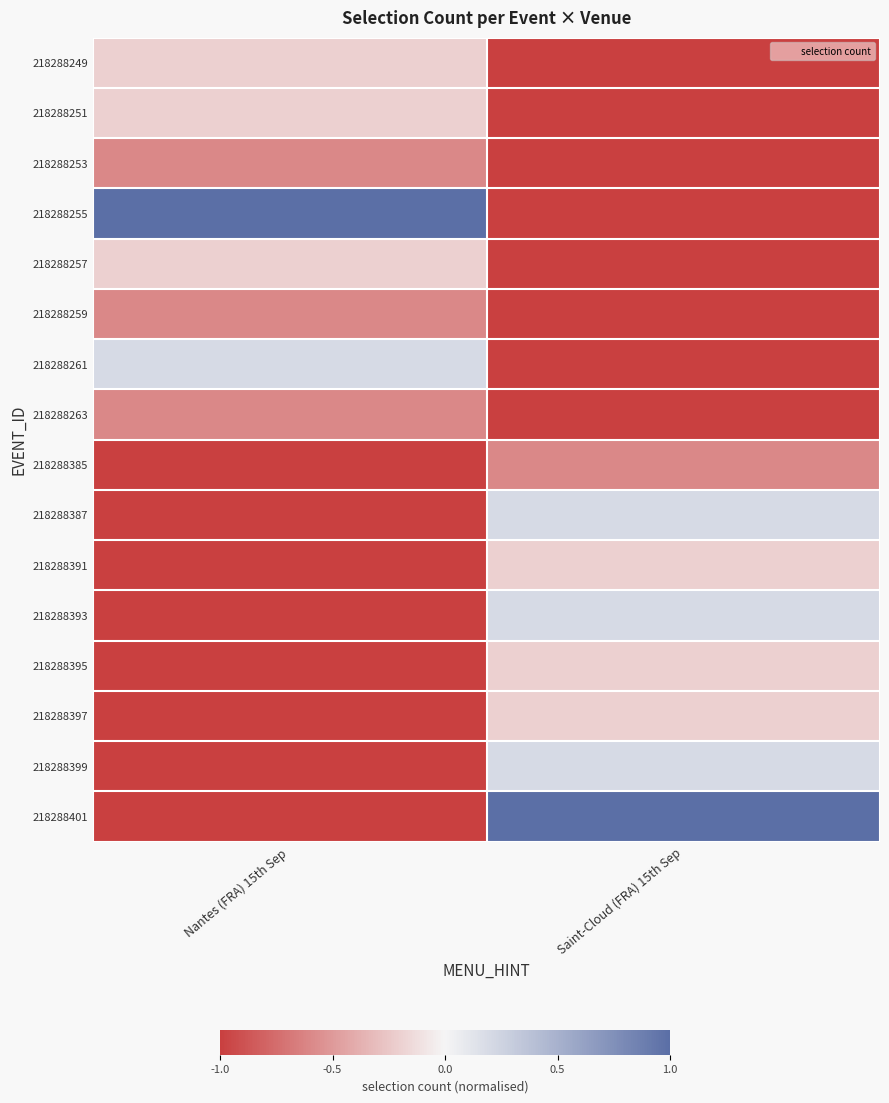

At which category does the chart reach its peak across all series?

Nantes (FRA) 15th Sep